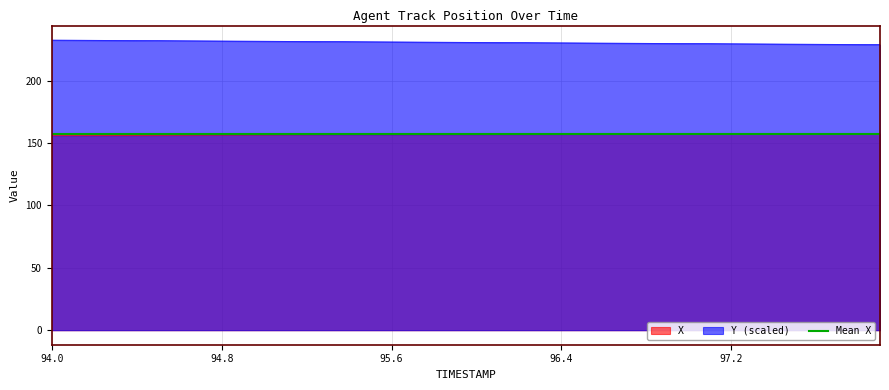

Rank the categories by Y value from lowest to highest.

97.9, 97.8, 97.7, 97.6, 97.5, 97.4, 97.3, 97.2, 97.1, 97.0, 96.9, 96.8, 96.7, 96.6, 96.5, 96.4, 96.3, 96.2, 96.1, 96.0, 95.9, 95.8, 95.7, 95.6, 95.5, 95.4, 95.3, 95.2, 95.1, 95.0, 94.9, 94.8, 94.7, 94.6, 94.5, 94.4, 94.3, 94.2, 94.1, 94.0